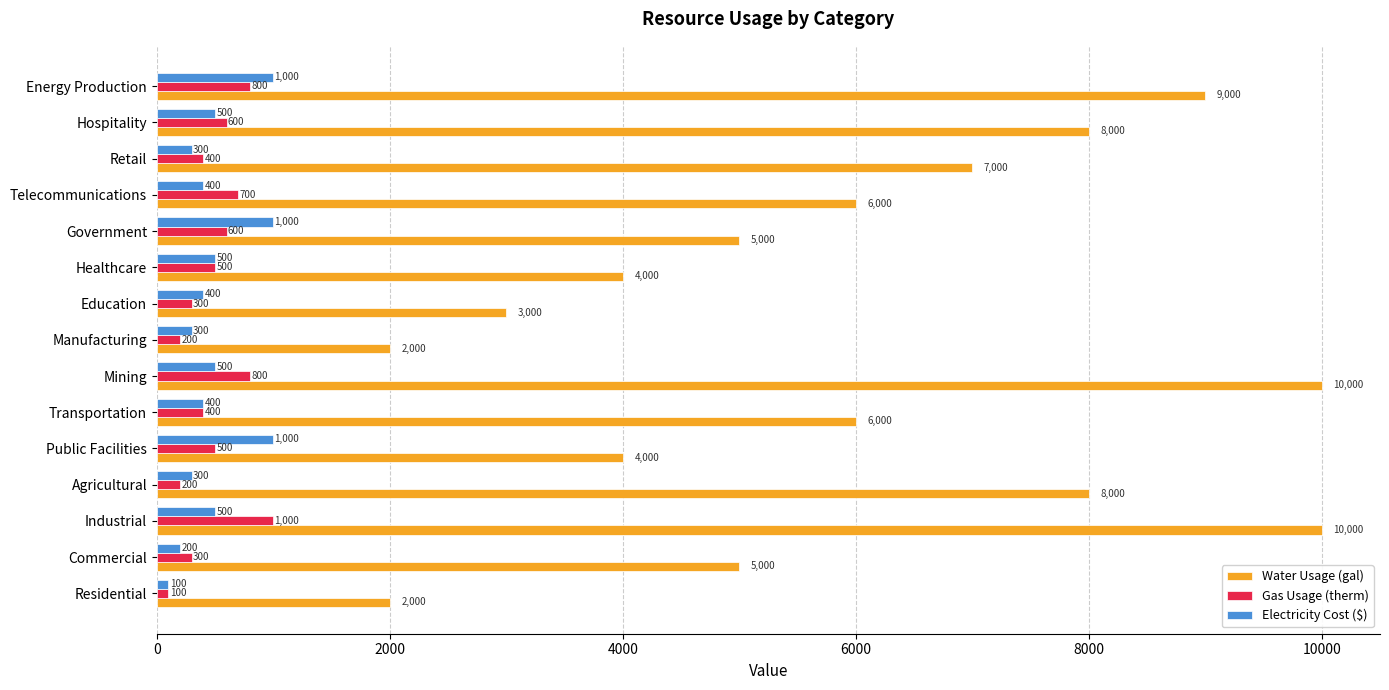

What is the sum of the Water Usage (gal) values at Education and Retail?

10000